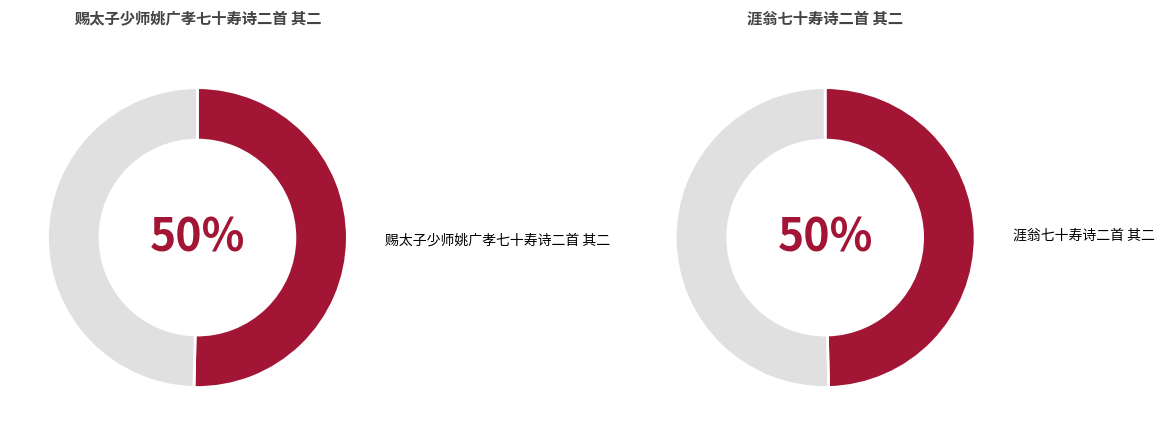

To the nearest percent, what portion does 赐太子少师姚广孝七十寿诗二首 其二 represent?

50%